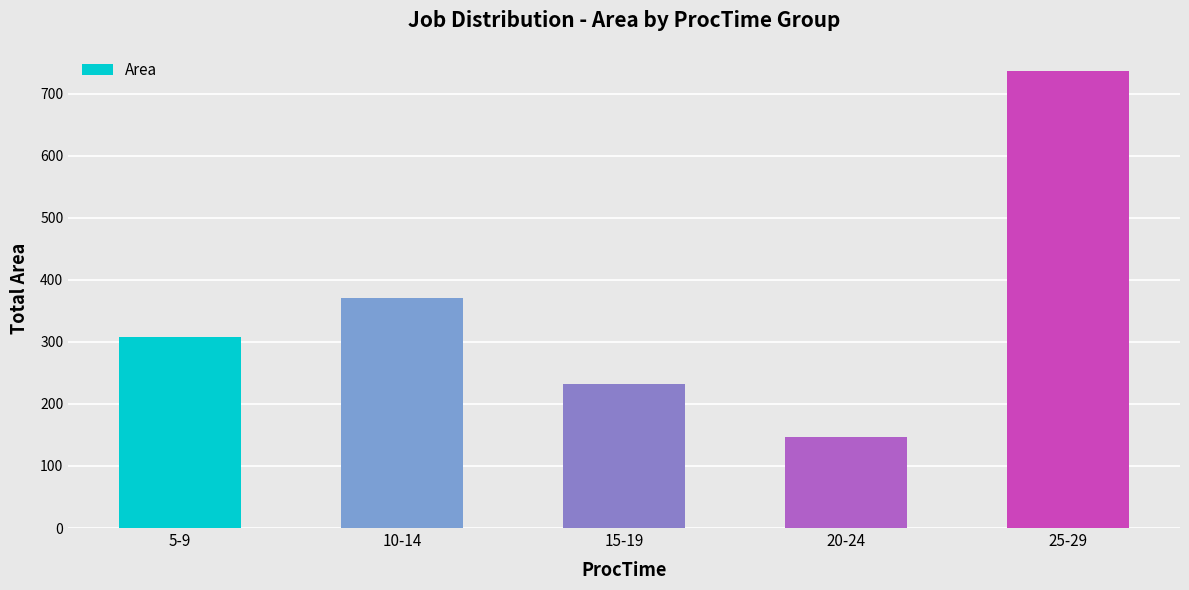

True or false: the data shows 358.0 at 15-19.

False